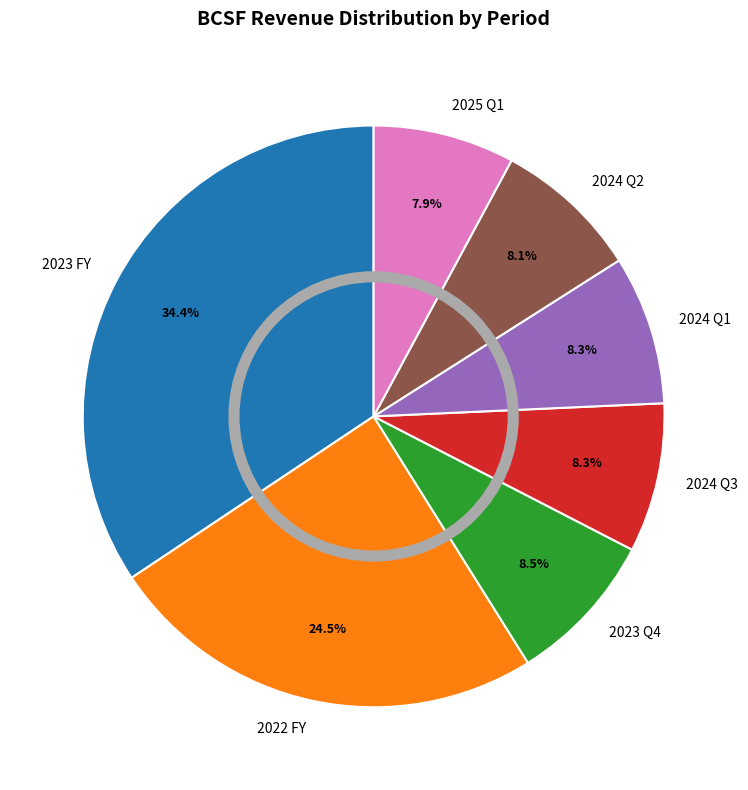

Is there any slice that represents more than half of the pie?

No